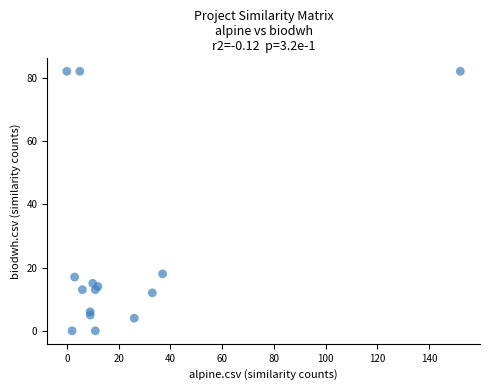

What is the range of Y values (max minus min)?

82